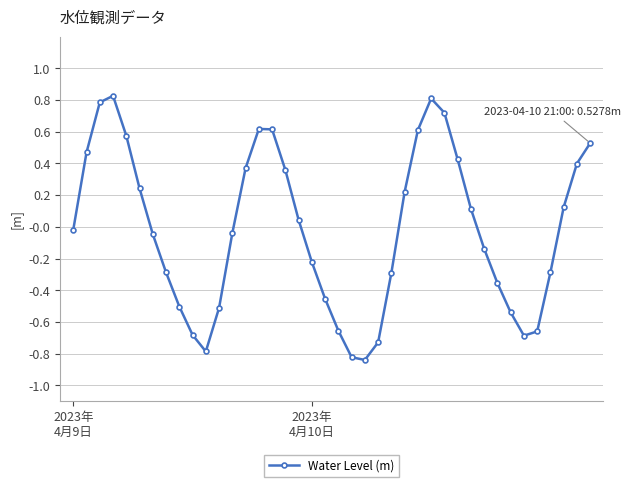

What is the difference between the second highest and minimum values?

1.6